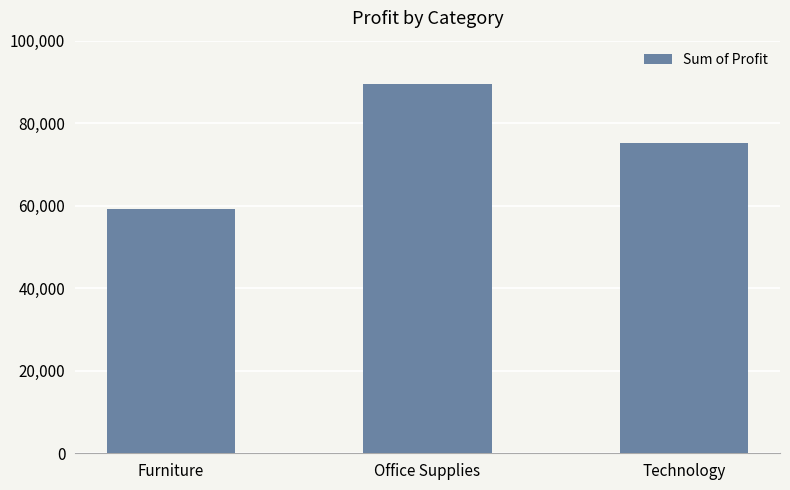

Between Technology and Office Supplies, which is larger?

Office Supplies